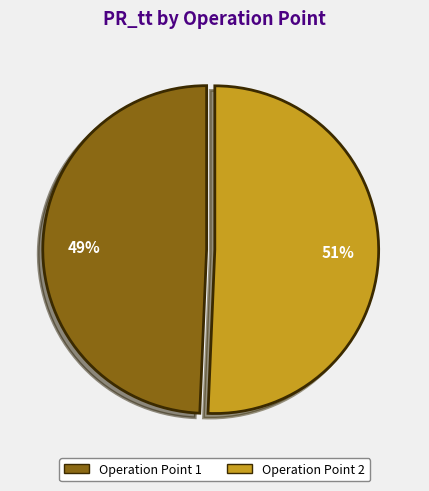

Is Operation Point 2 the majority of the pie?

Yes